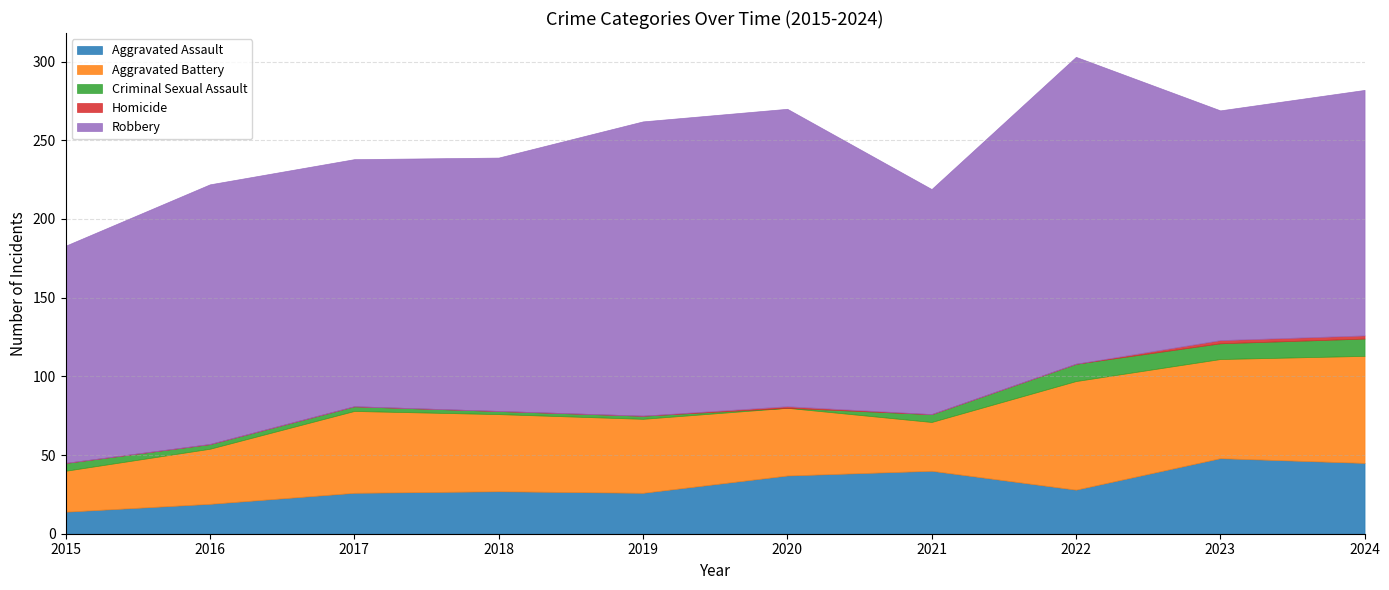

The value of Homicide at 2020 is 0. True or false?

False